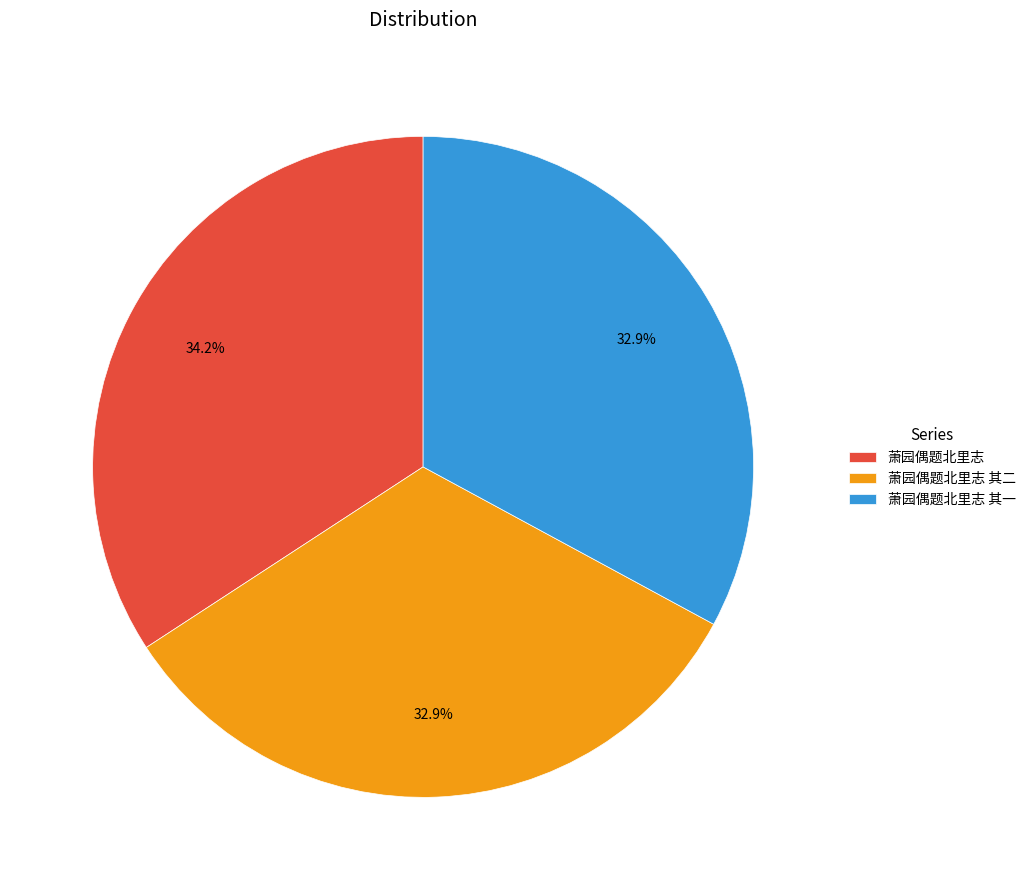

To the nearest percent, what portion does 萧园偶题北里志 represent?

34%